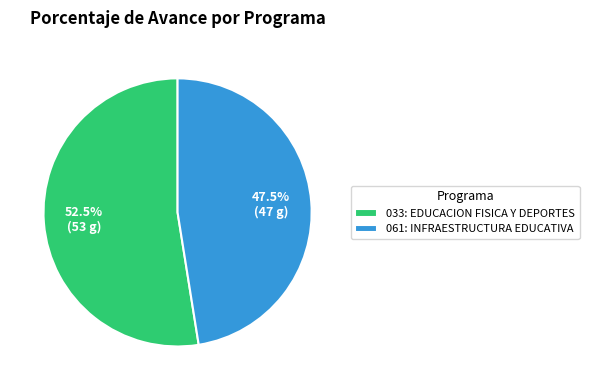

Count the number of slices in the pie.

2